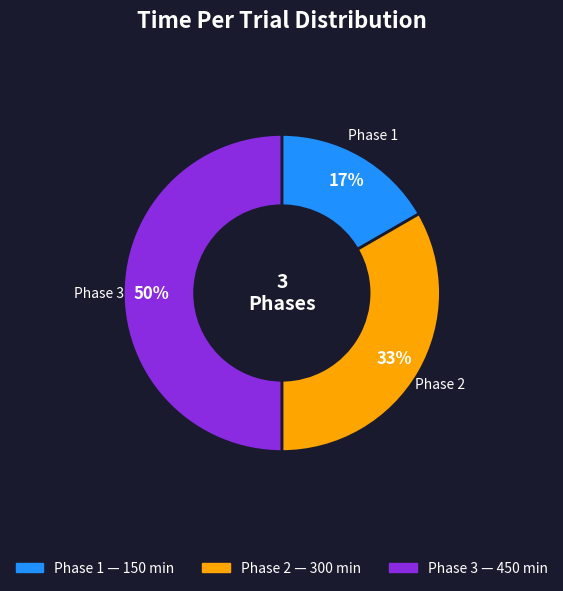

Count the number of slices in the pie.

3